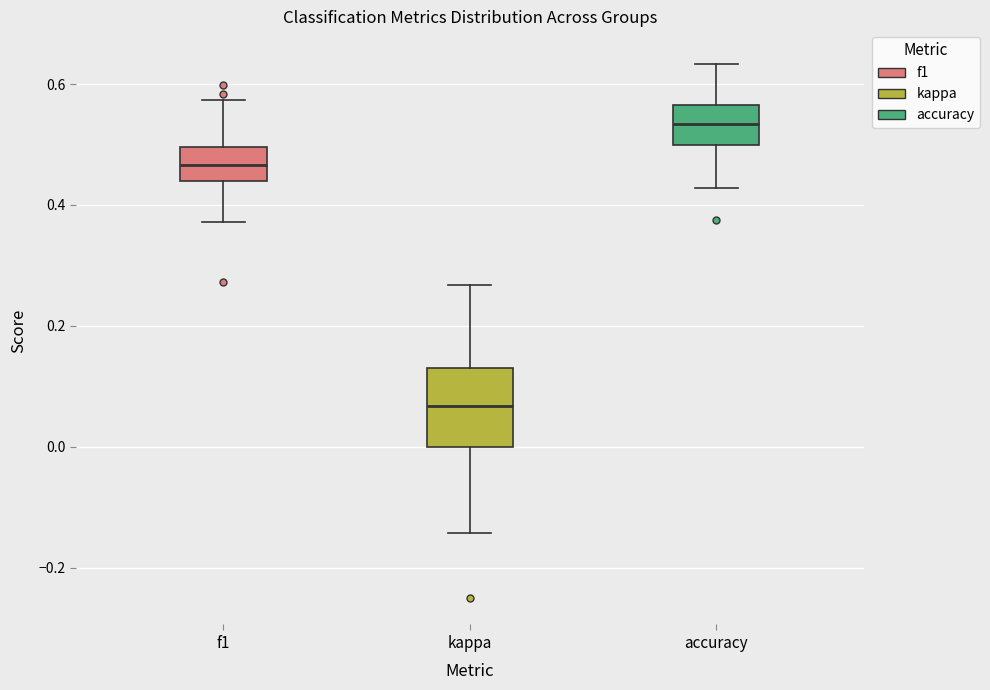

Which box has the highest median line?

accuracy